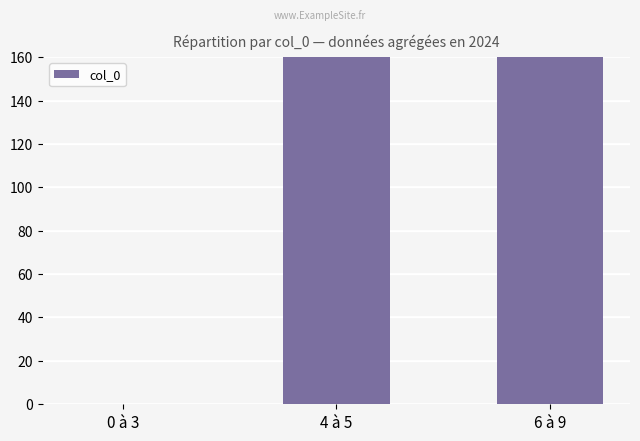

True or false: the data shows 287 at 6 à 9.

True